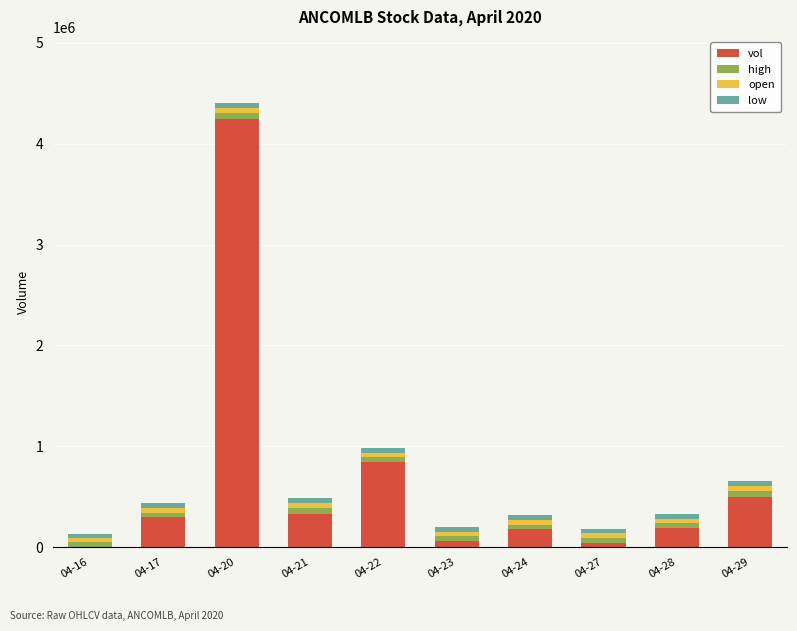

At which label does vol reach its peak?

04-20